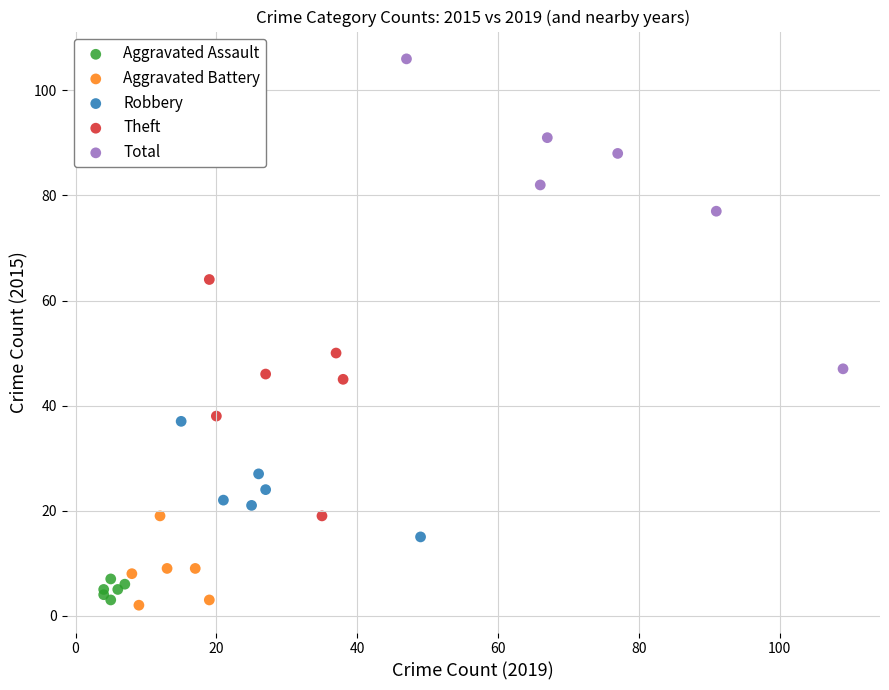

Which series contains the highest Y value?

Total